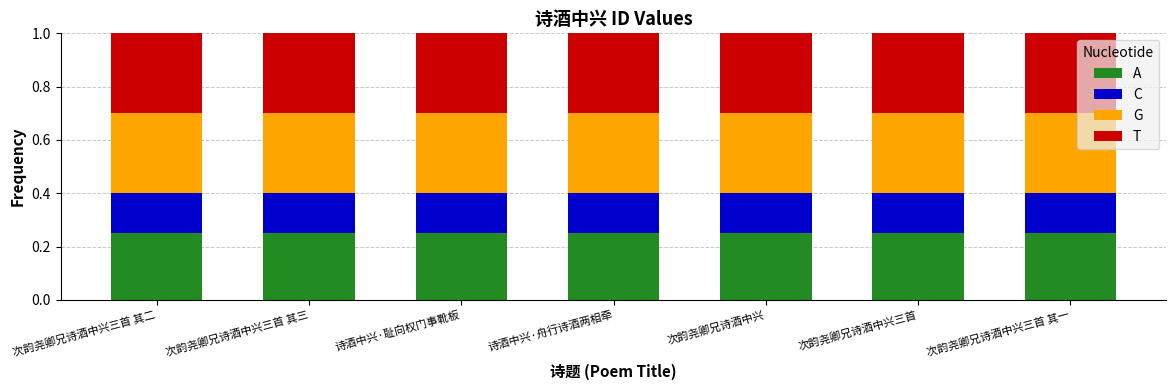

At how many categories does at least one series exceed 0?

7